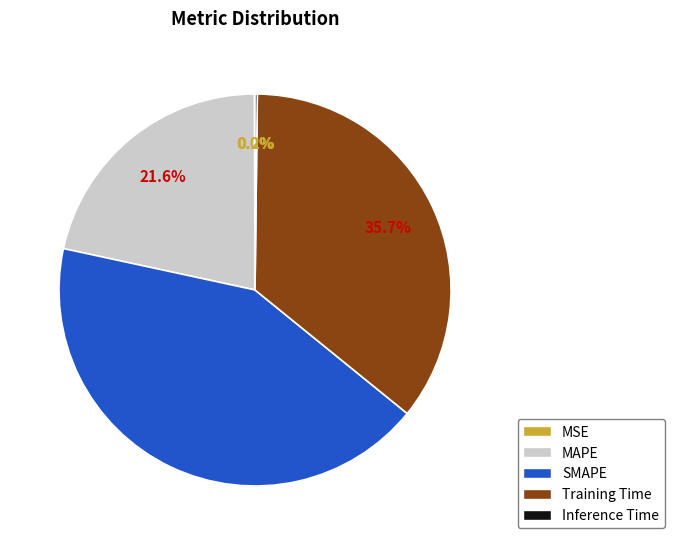

Is SMAPE the majority of the pie?

No